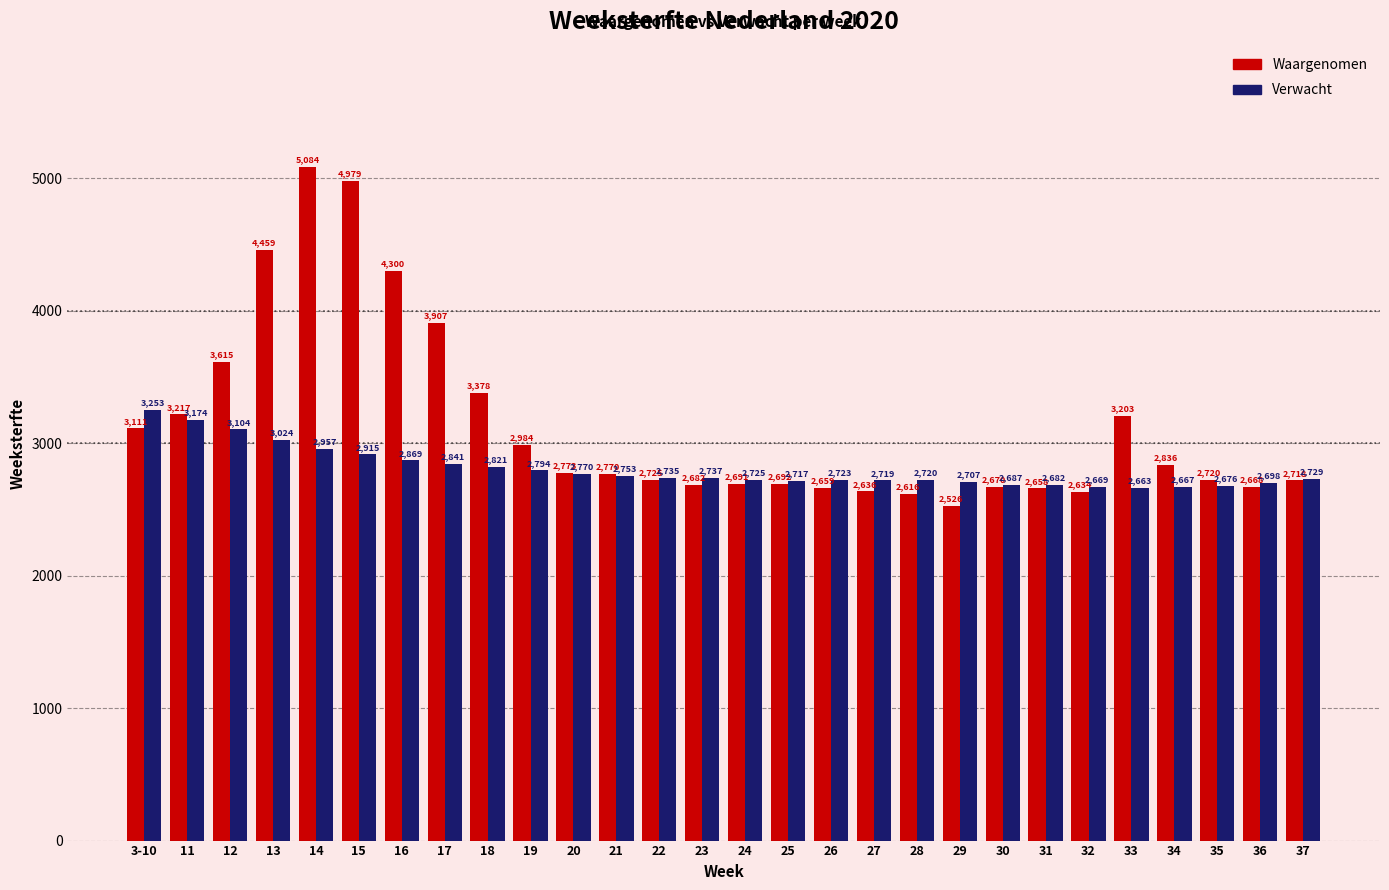

Reading left to right, extract all data points from this chart.

Waargenomen: 3-10=3111	11=3217	12=3615	13=4459	14=5084	15=4979	16=4300	17=3907	18=3378	19=2984	20=2773	21=2770	22=2725	23=2682	24=2691	25=2692	26=2659	27=2636	28=2616	29=2526	30=2670	31=2658	32=2634	33=3203	34=2836	35=2720	36=2668	37=2718
Verwacht: 3-10=3253	11=3174	12=3104	13=3024	14=2957	15=2915	16=2869	17=2841	18=2821	19=2794	20=2770	21=2753	22=2735	23=2737	24=2725	25=2717	26=2723	27=2719	28=2720	29=2707	30=2687	31=2682	32=2669	33=2663	34=2667	35=2676	36=2698	37=2729